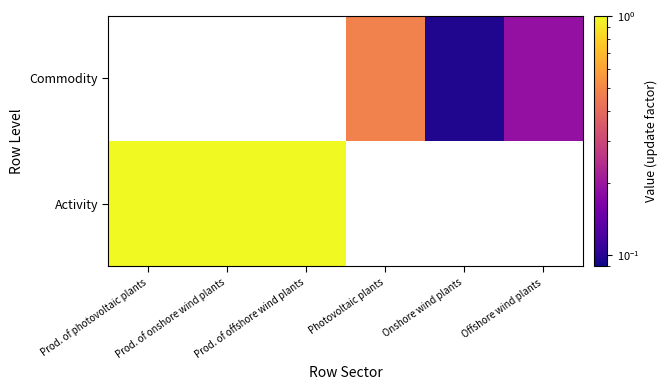

How many series are shown in this chart?

2